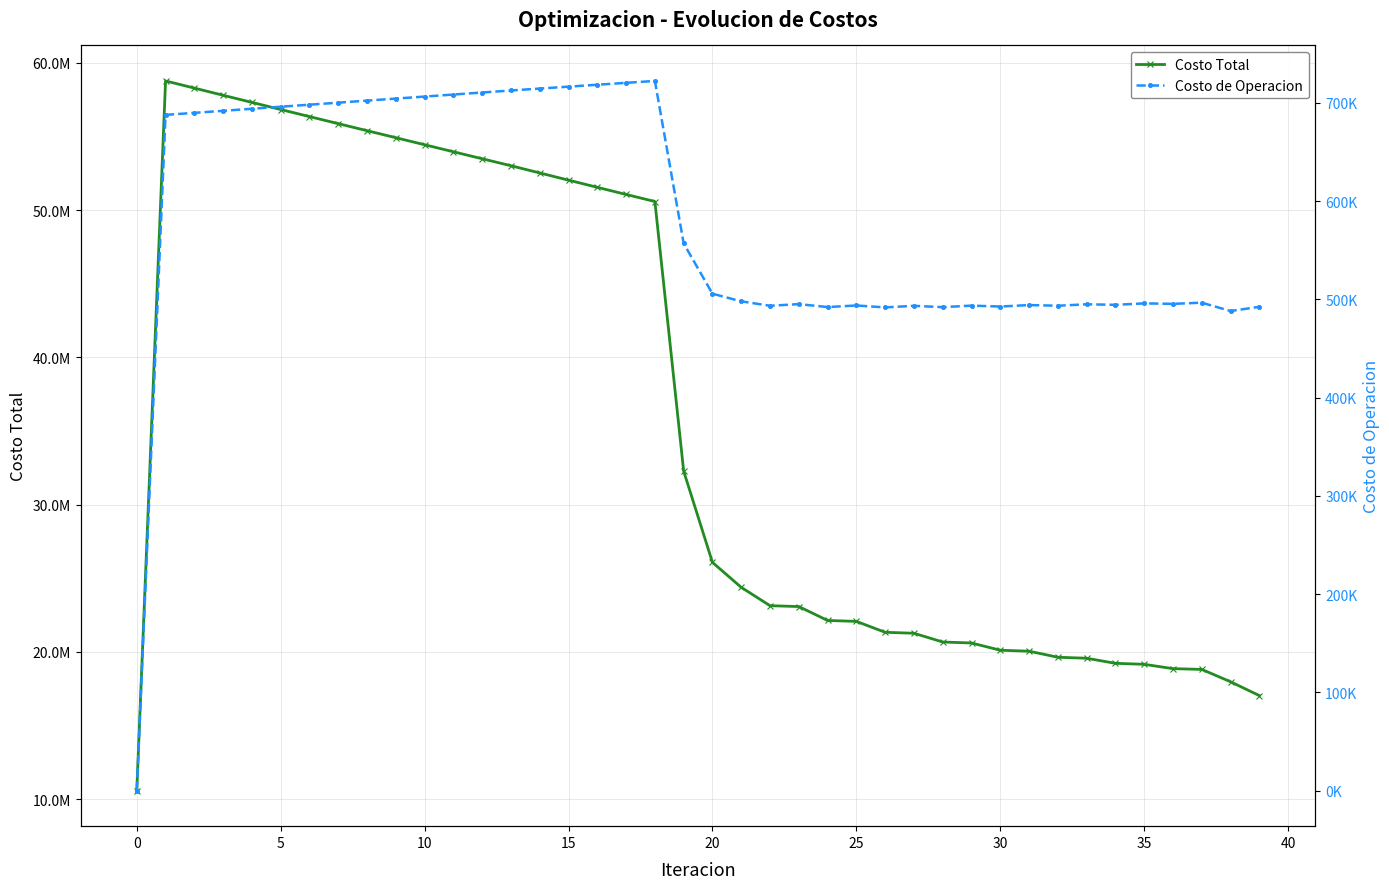

Reading left to right, extract all data points from this chart.

Costo Total: 10579960.0	58765684.2	58278838.6	57792356.9	57308035.4	56825560.1	56345110.4	55866287.9	55388404.6	54911085.3	54433534.5	53956919.4	53482349.9	53008765.2	52518317.8	52029218.6	51542219.0	51058259.0	50578574.6	32273870.5	26078299.2	24384751.6	23139053.4	23080803.8	22135990.0	22073928.8	21332913.8	21268603.3	20672744.7	20607047.3	20115222.0	20048696.9	19638783.4	19571785.5	19226148.0	19158947.1	18864936.0	18812999.2	17973738.7	17035257.2
Costo de Operacion: 0.0	687785.5	689863.5	691938.9	694012.3	696084.0	698154.2	700223.3	702291.3	704358.6	706425.4	708491.7	710557.9	712624.0	714572.9	716519.8	718463.9	720404.1	722339.1	556967.2	505764.3	498024.0	493508.3	495174.1	492197.1	493812.0	491865.3	493440.9	492117.3	493661.6	492719.1	494236.9	493533.5	495028.3	494469.3	495943.5	495465.8	496661.9	488134.0	492475.1